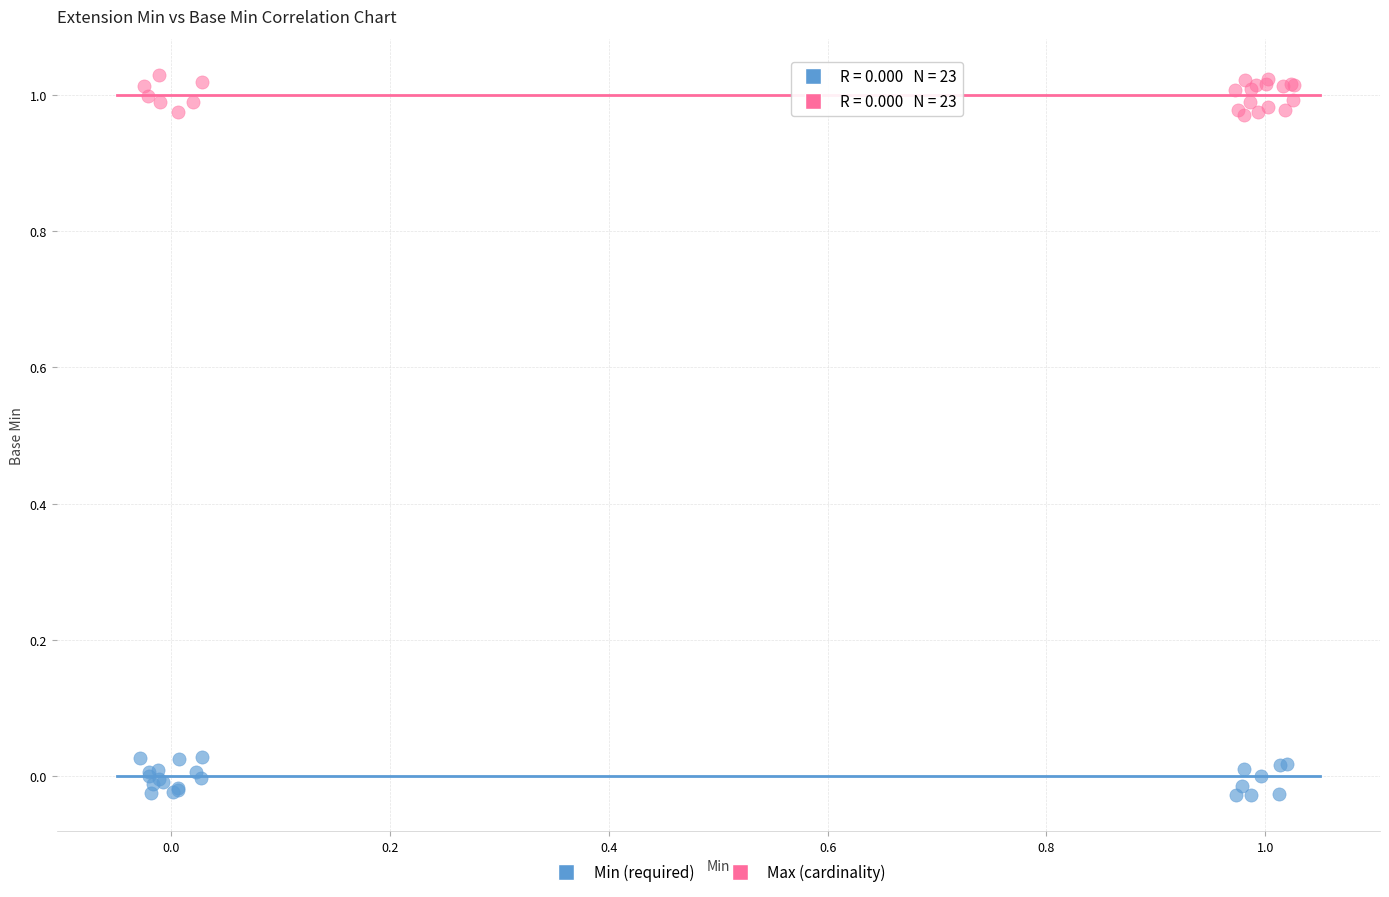

Which series reaches the minimum Y coordinate?

Min (required)